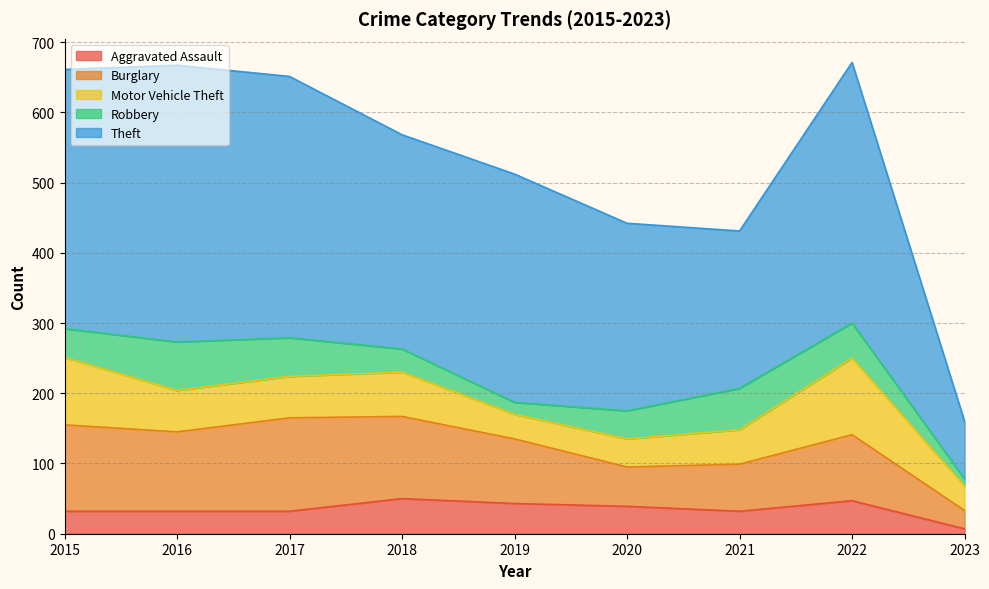

Where is Robbery nearest to the value 39?

2020